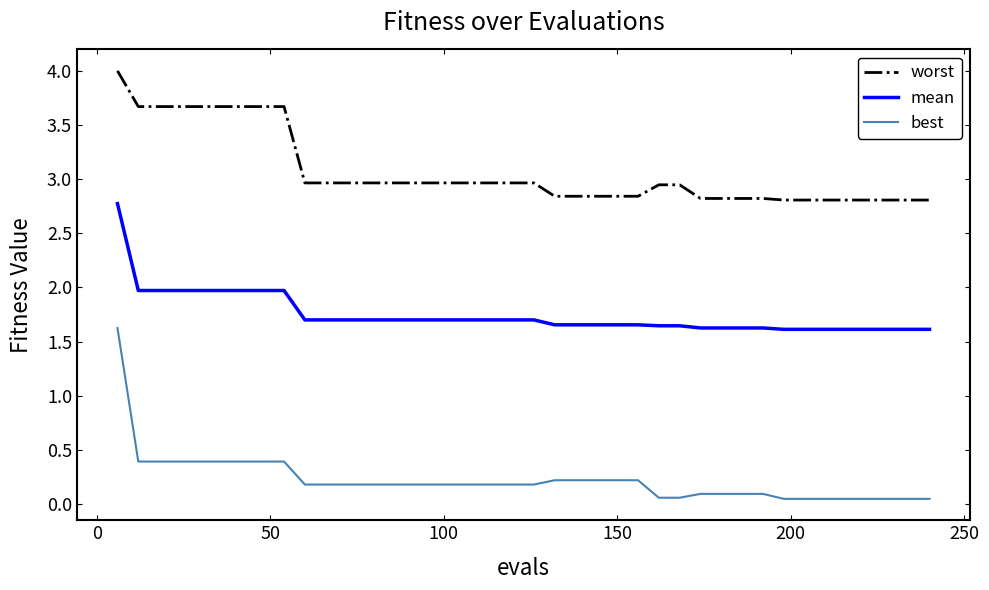

List the series in order of their overall mean, highest first.

worst, mean, best